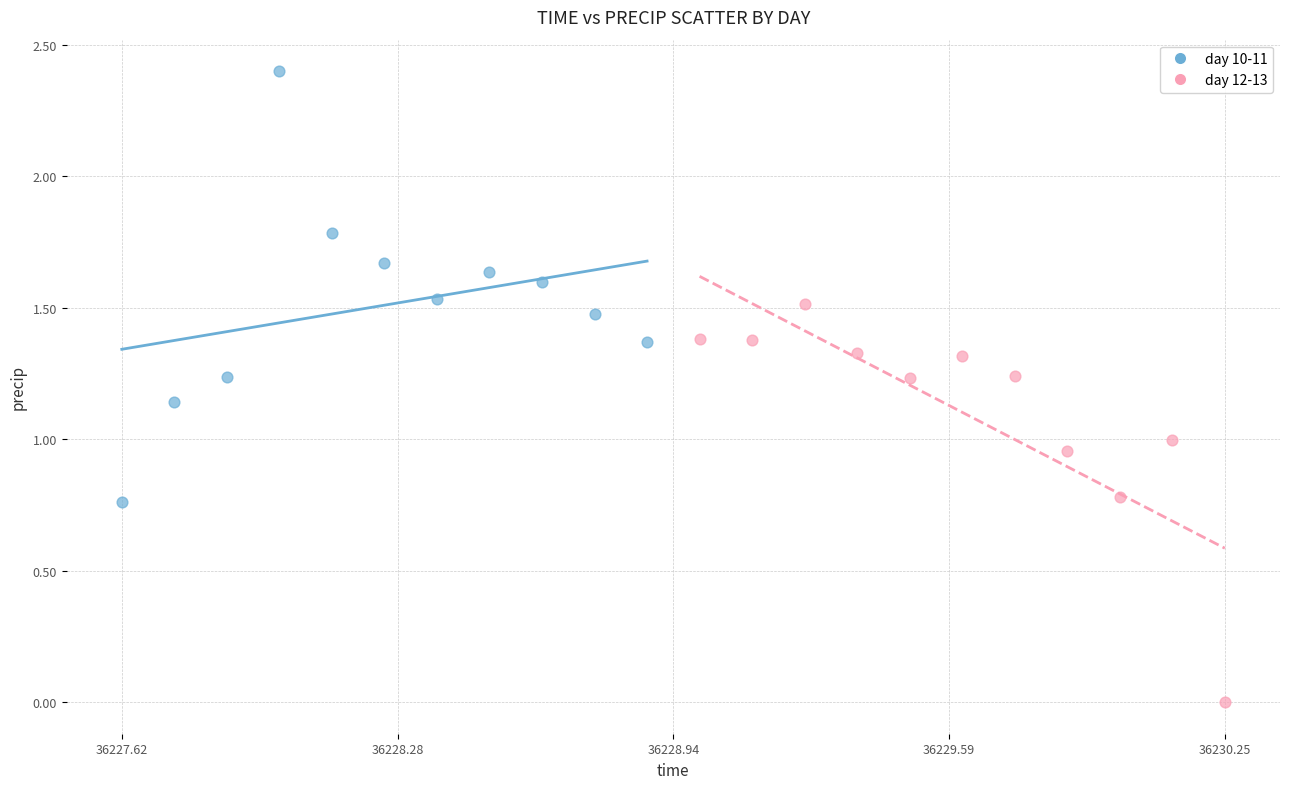

Which series has the largest Y range (max minus min)?

day 10-11